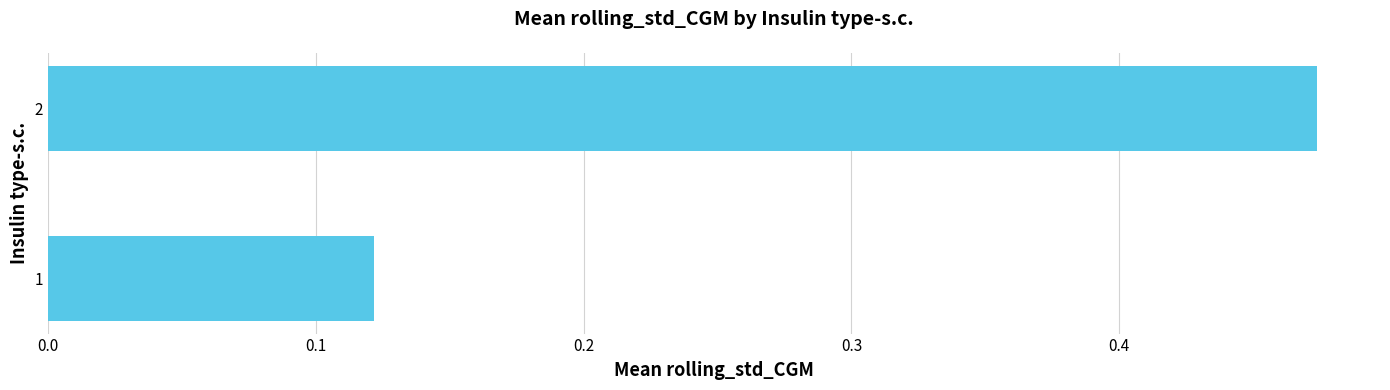

How many values are between 0 and 1?

2